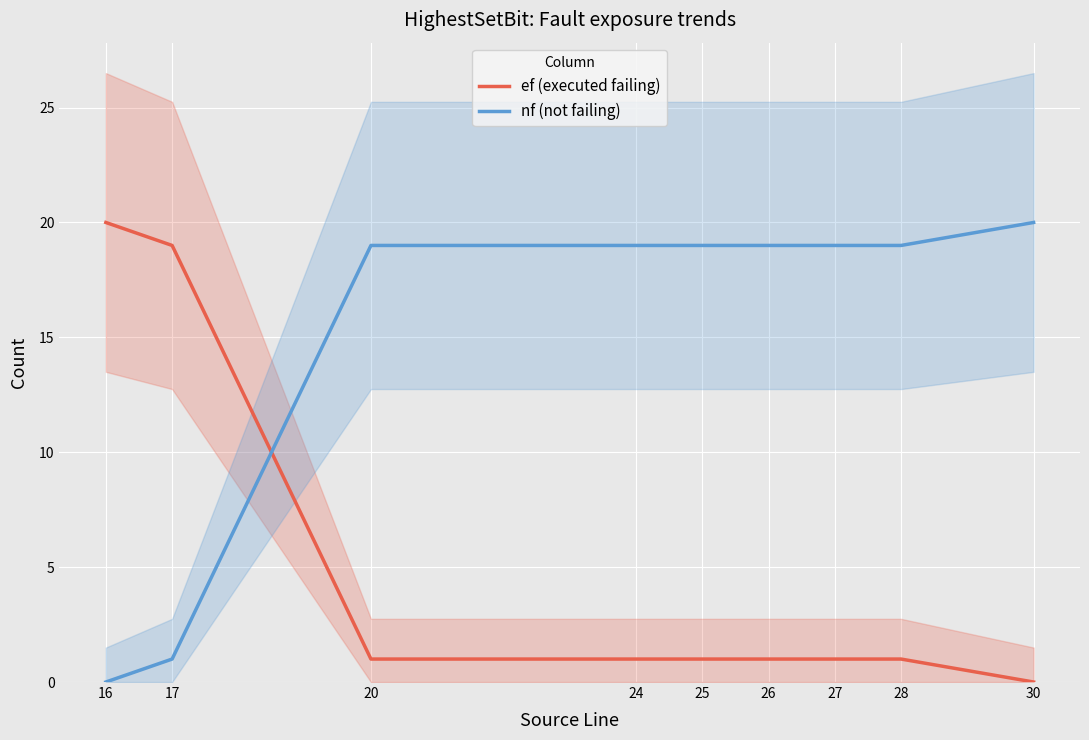

Rank the categories by nf (not failing) value from lowest to highest.

16, 17, 20, 24, 25, 26, 27, 28, 30